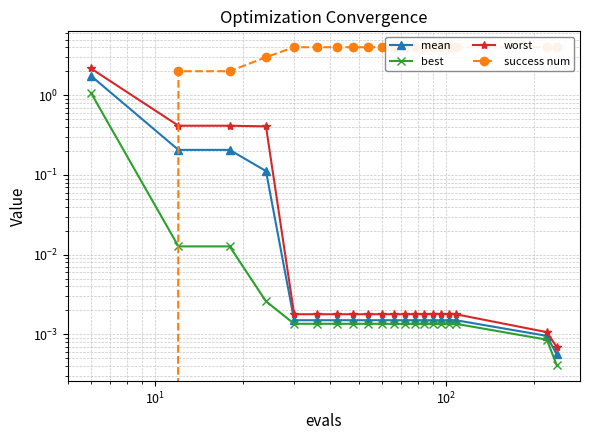

Which series has the largest total across all categories?

success num